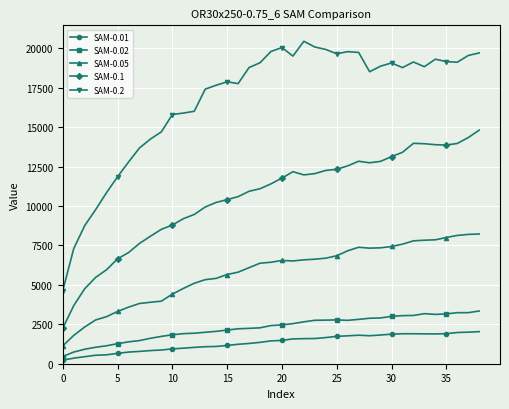

Which series has the largest range (max minus min)?

SAM-0.2